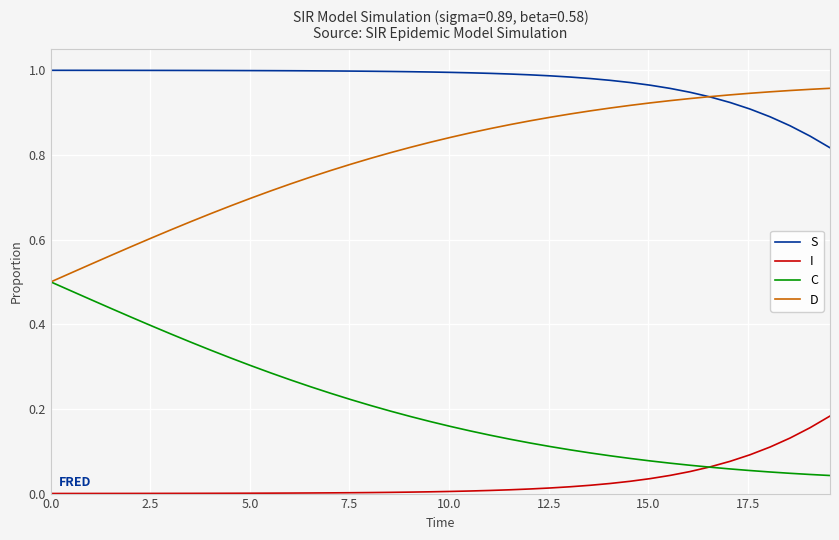

True or false: D and I cross at least once.

False